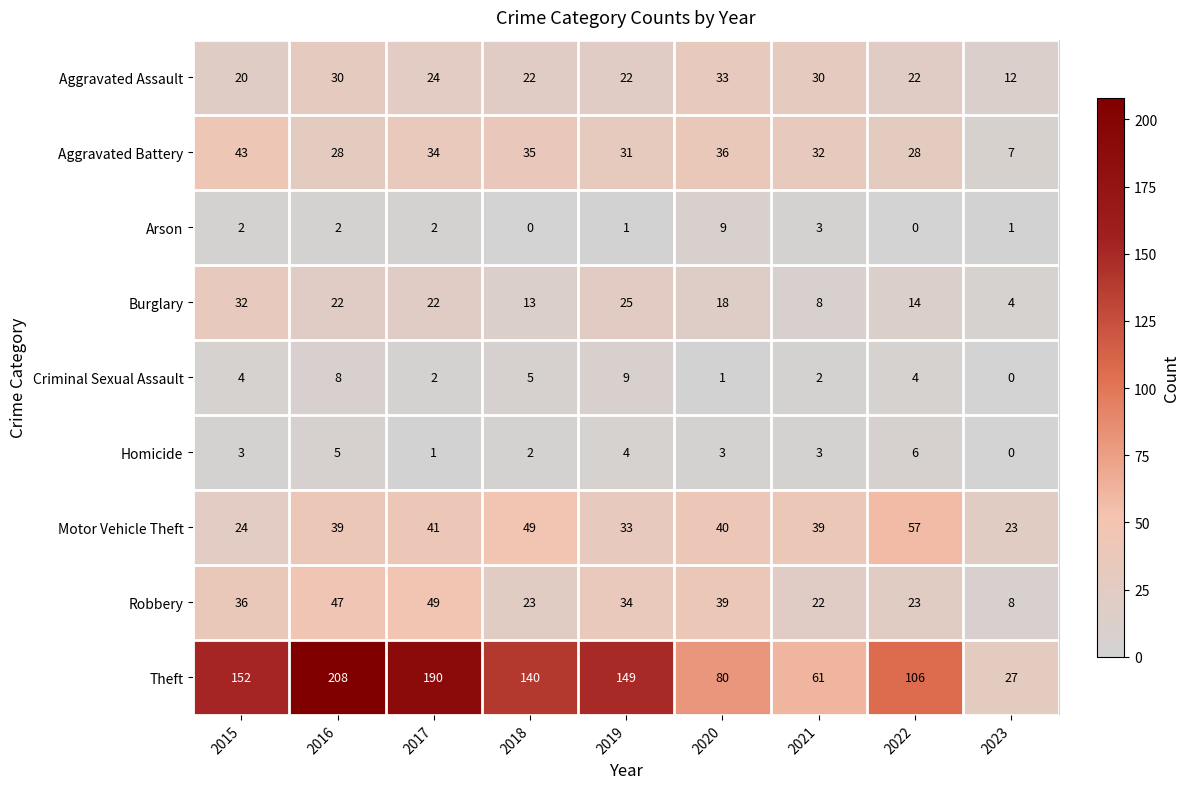

At which label does Arson reach its peak?

2020